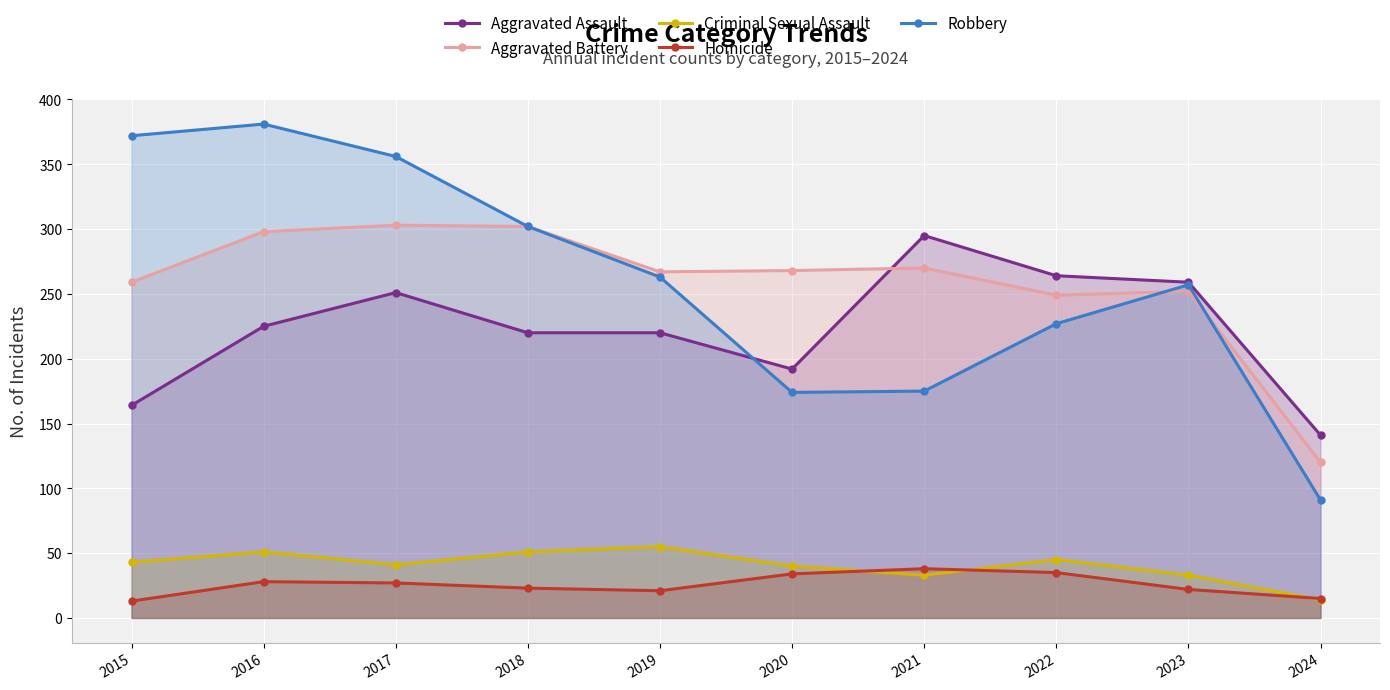

True or false: Homicide and Aggravated Assault intersect in this chart.

False